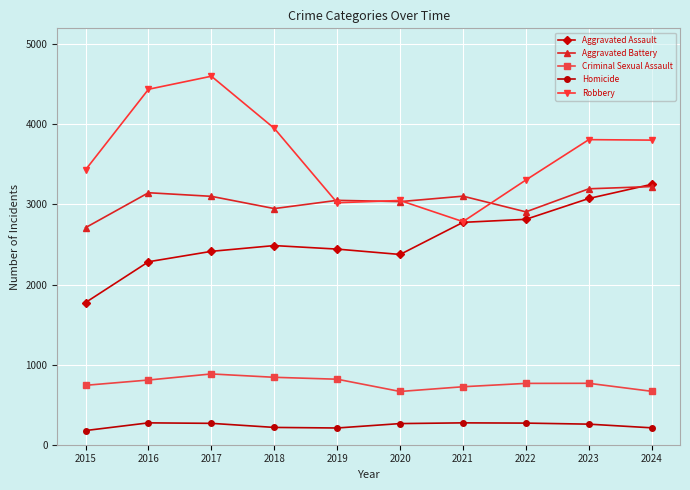

At 2018, list the series in order from largest to smallest.

Robbery, Aggravated Battery, Aggravated Assault, Criminal Sexual Assault, Homicide